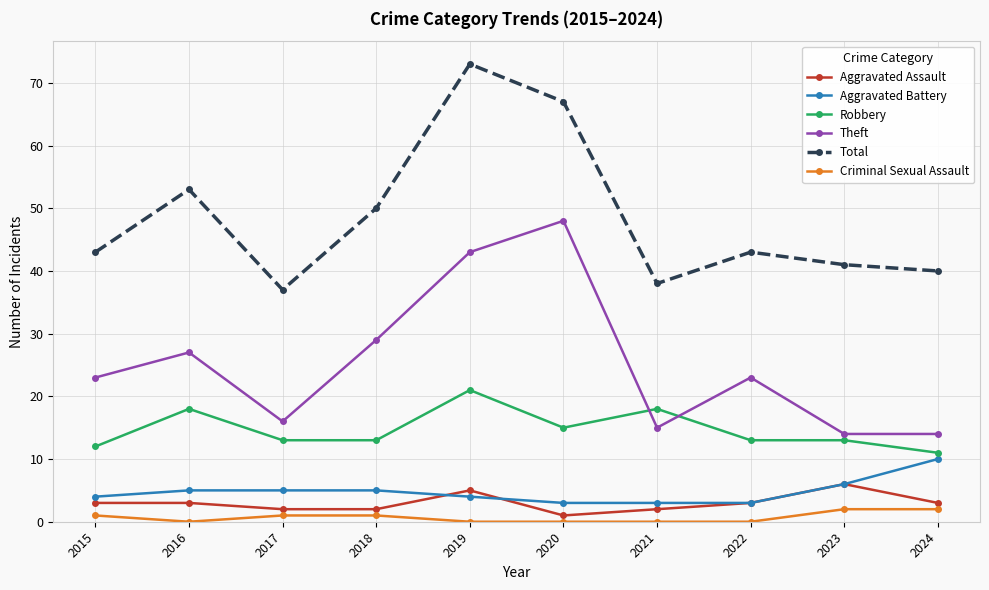

What is the average value of the Robbery series?

15